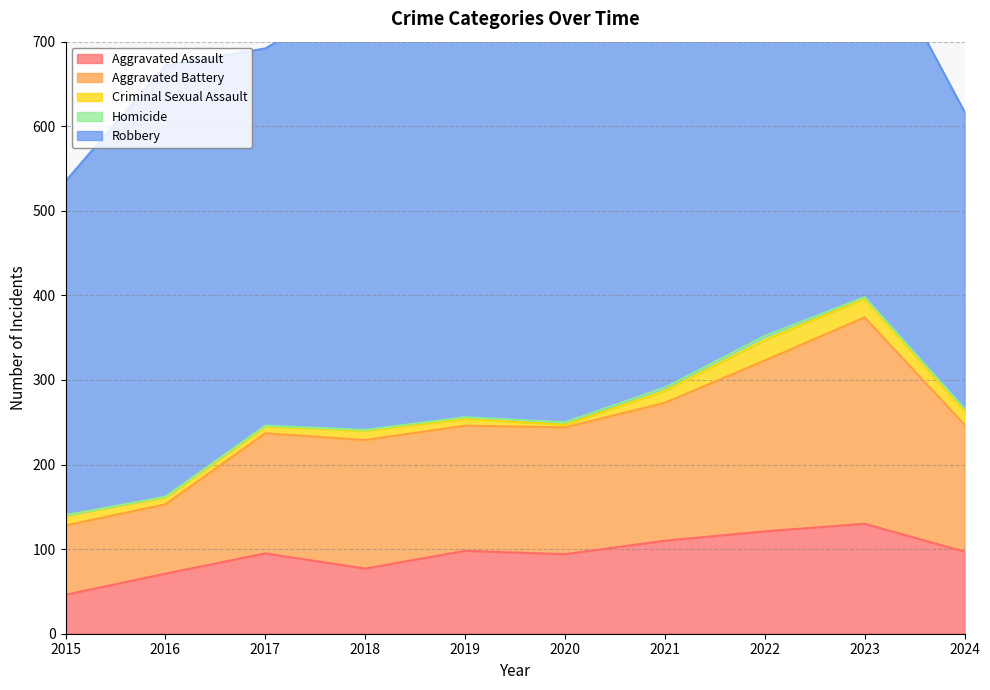

What is the value of the Robbery point at the 2nd from the left?

510